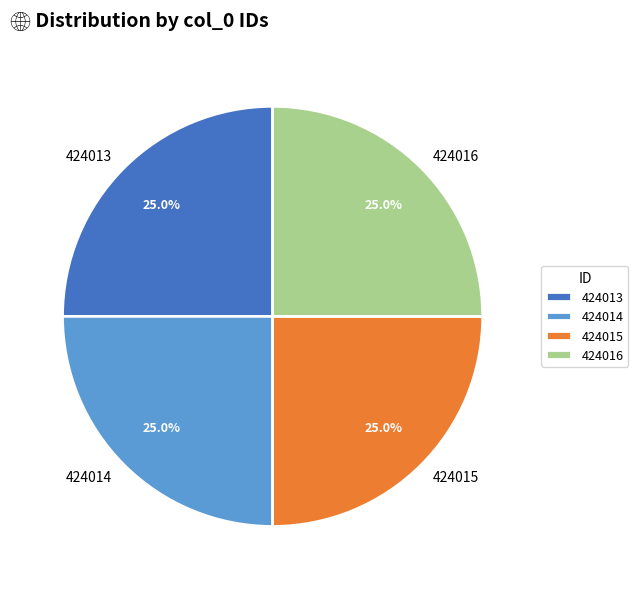

To the nearest percent, what percentage of the pie is 424015?

25%